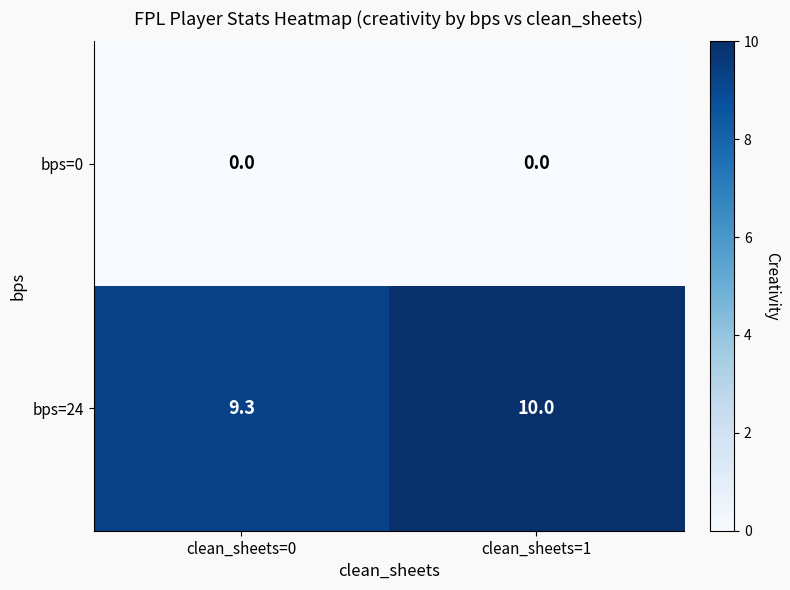

Which series has the widest spread of values?

bps=24